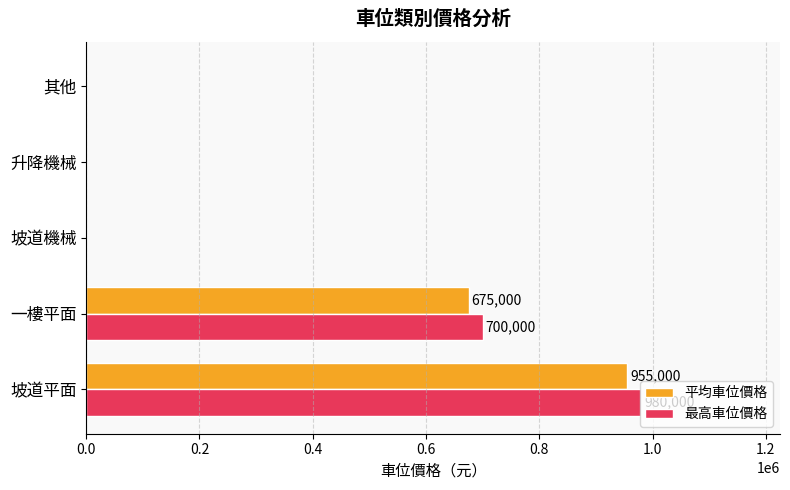

At which category is the sum across all series the highest?

坡道平面